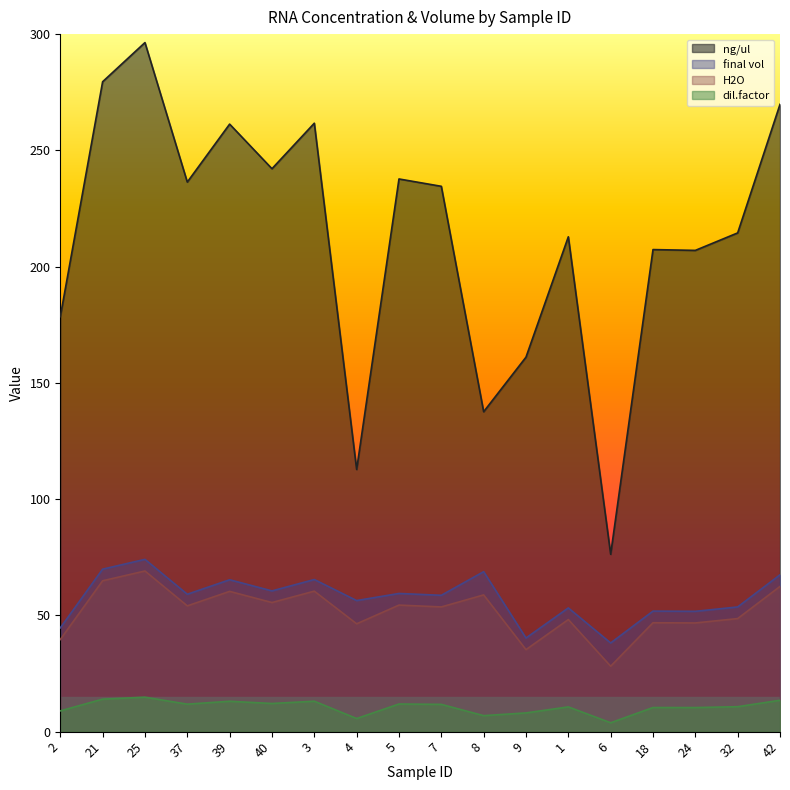

What is the label of the 2nd point from the right?

32